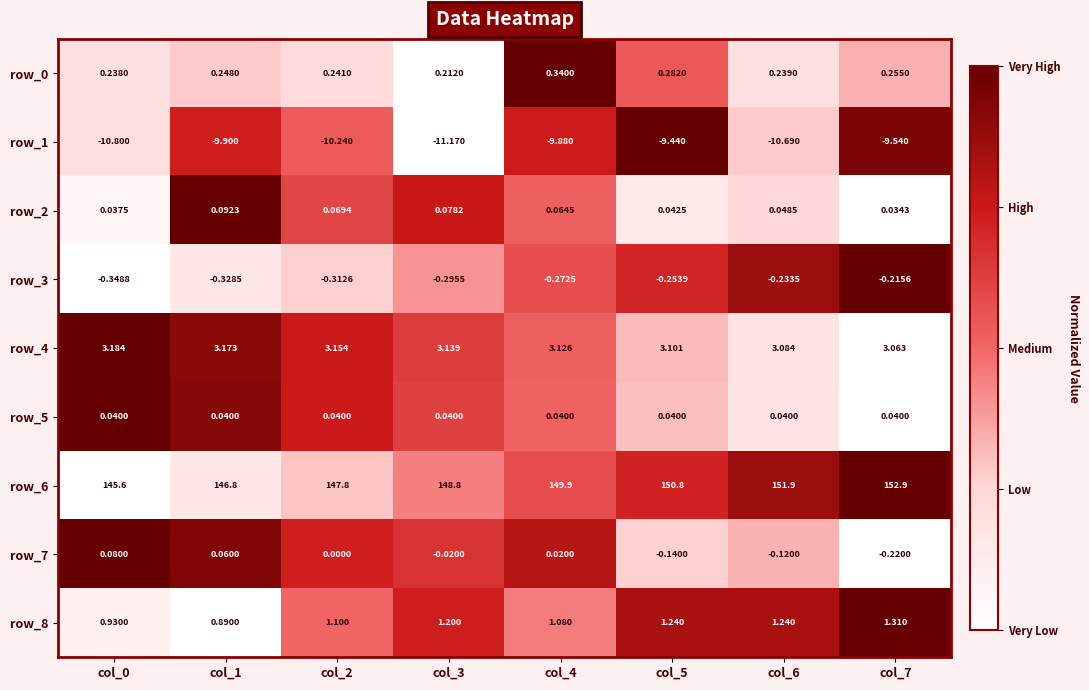

Is the value of row_7 at col_7 greater than the value of row_3 at col_6?

Yes